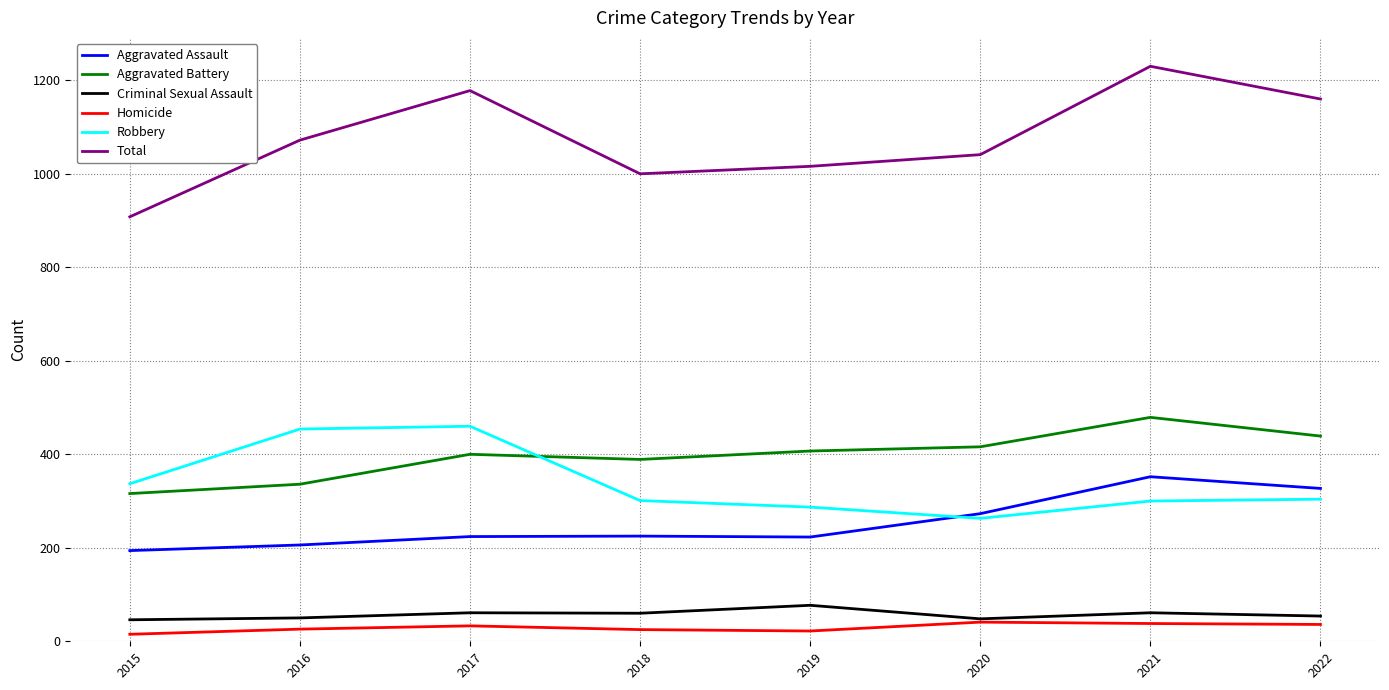

Which series has the largest range (max minus min)?

Total